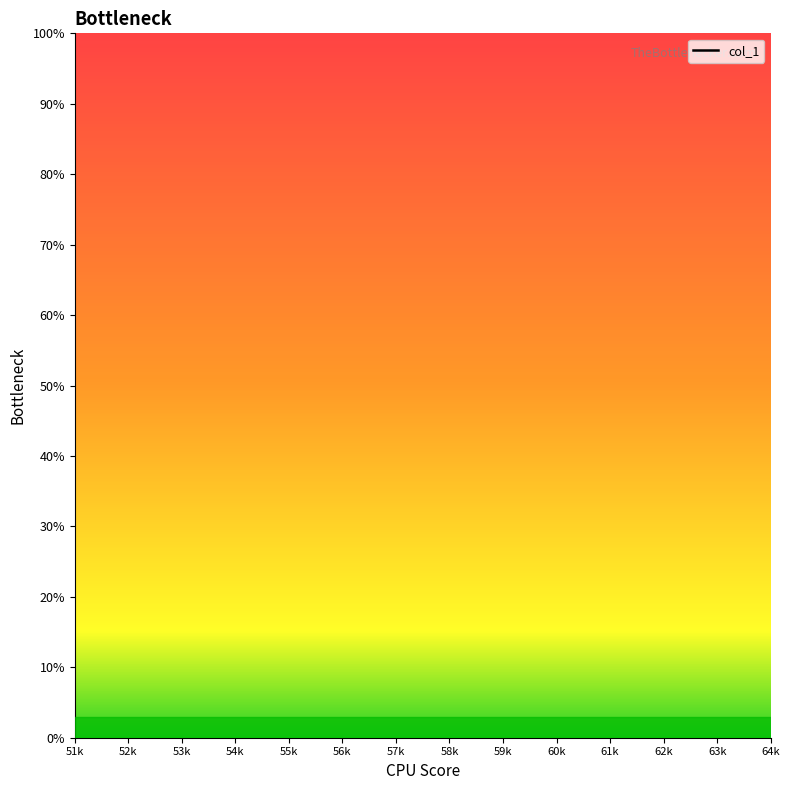

The chart shows a value of nan at 56k. True or false?

False